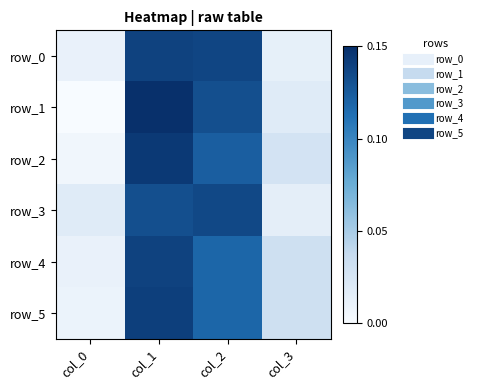

At which category is the sum across all series the highest?

col_1